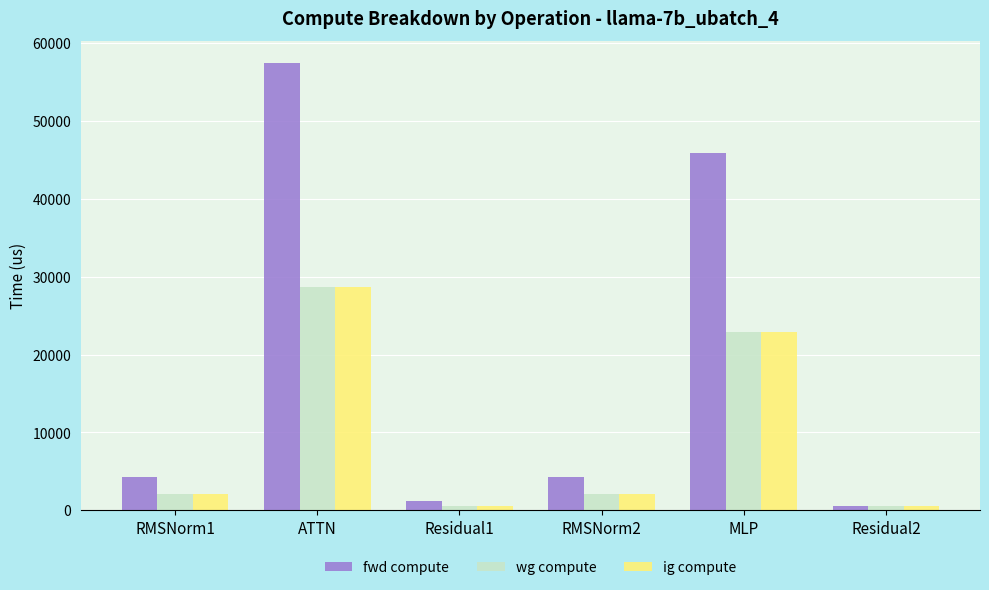

How many data points does each series have?

6